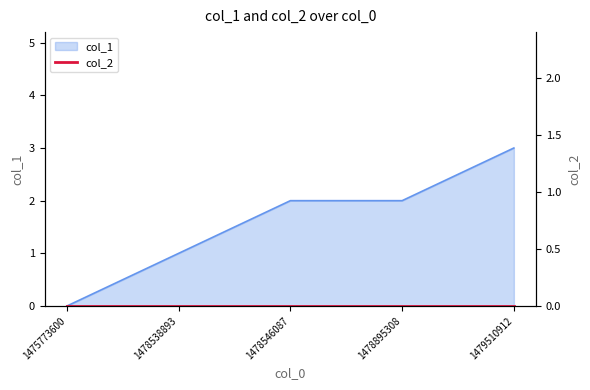

How many lines are shown in the chart?

1